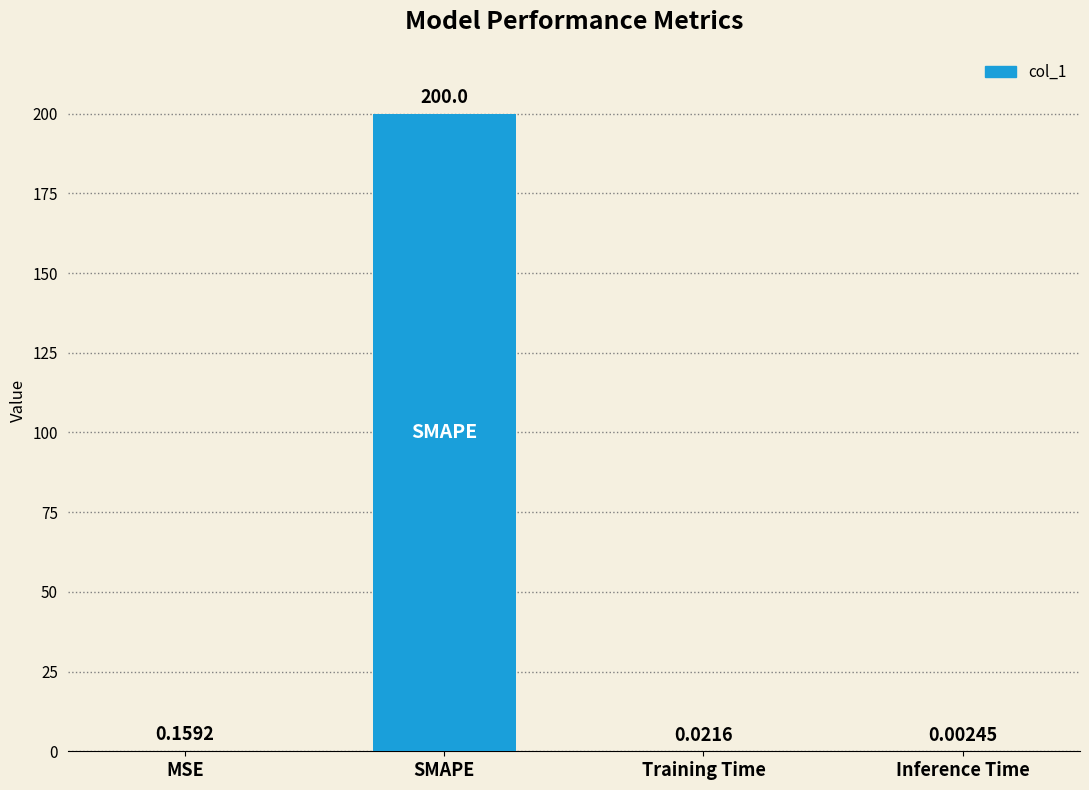

True or false: the data shows 84.1 at SMAPE.

False